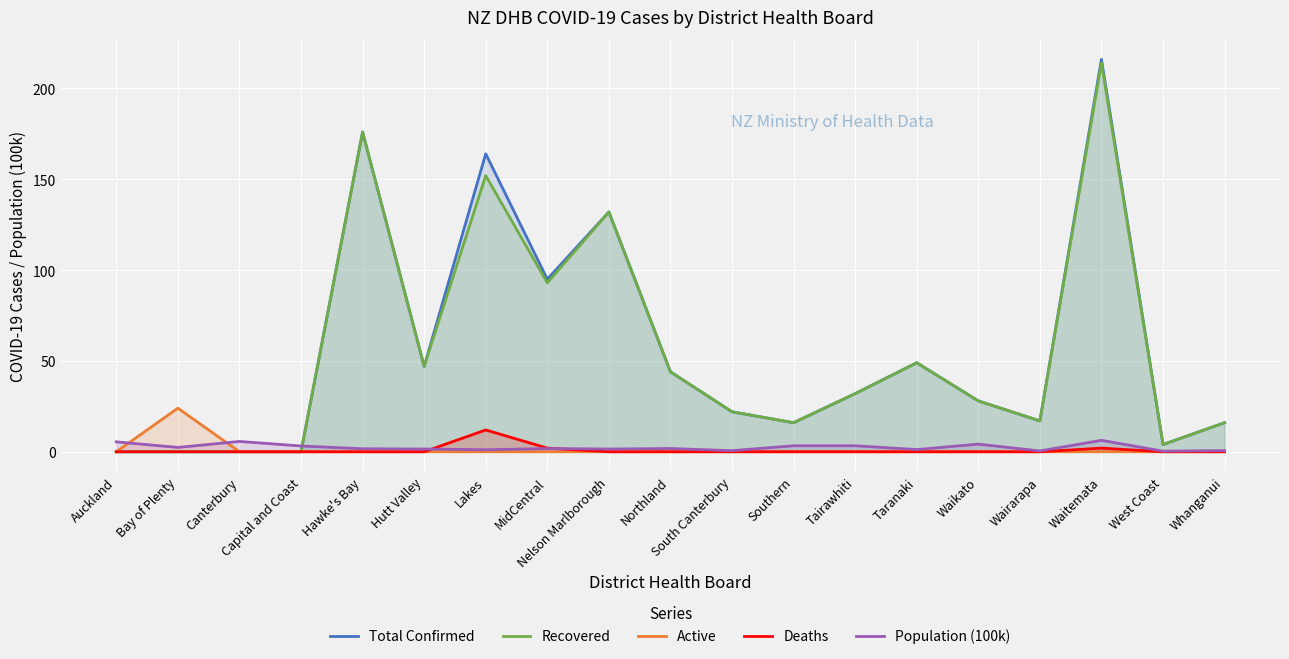

List the labels in order of Population (100k) value, largest first.

Waitemata, Canterbury, Auckland, Waikato, Southern, Tairawhiti, Capital and Coast, Bay of Plenty, Northland, MidCentral, Hawke's Bay, Nelson Marlborough, Hutt Valley, Taranaki, Lakes, Whanganui, South Canterbury, Wairarapa, West Coast